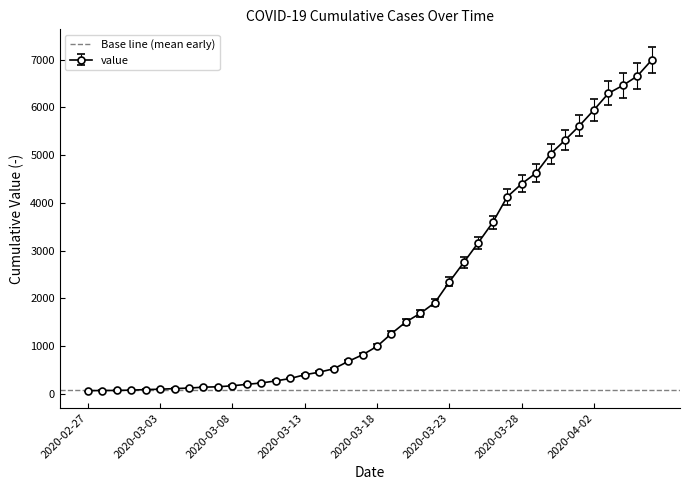

What is the sum of the values at 2020-03-30 and 2020-03-07?

5171